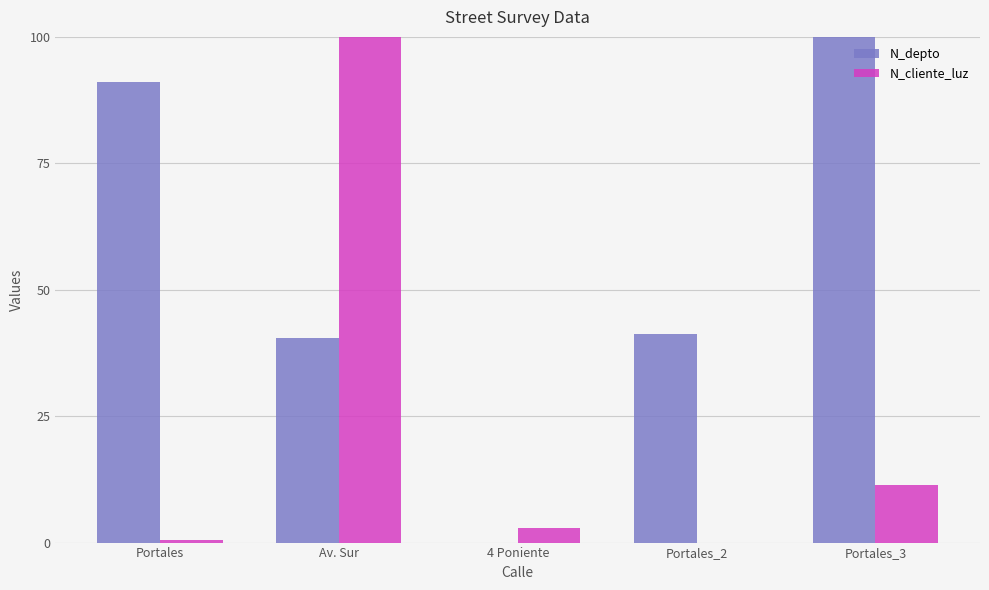

At which label does N_cliente_luz first exceed 2?

Av. Sur